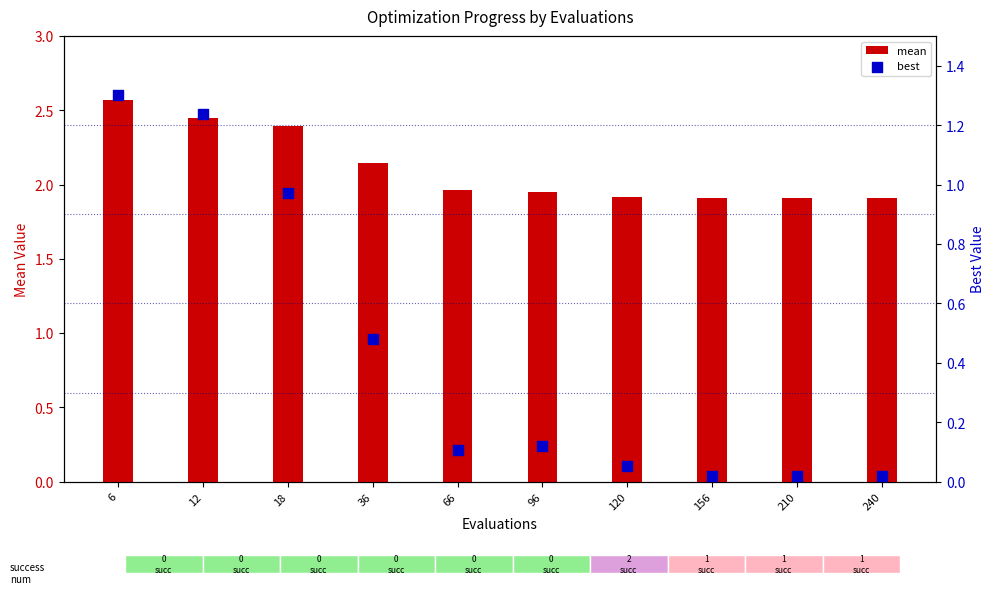

Which series contains the highest Y value?

mean